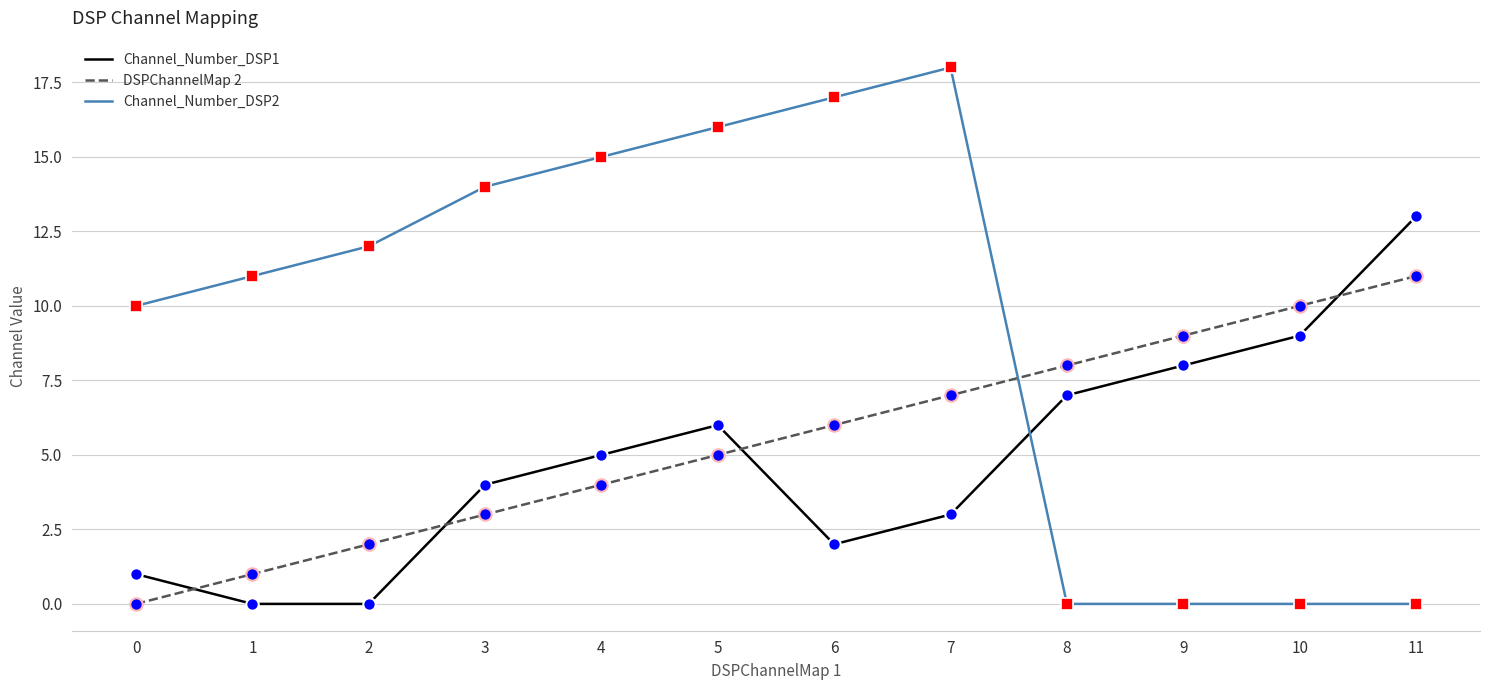

Is the value of DSPChannelMap 2 at 5 greater than the value of Channel_Number_DSP2 at 8?

Yes